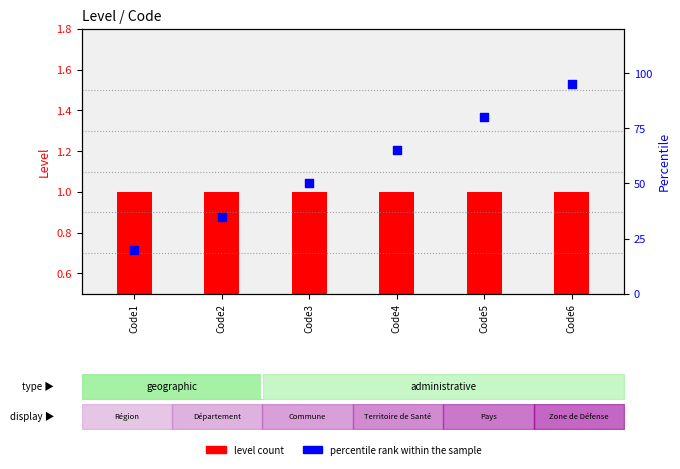

What is the total value across all series at Code1?

21